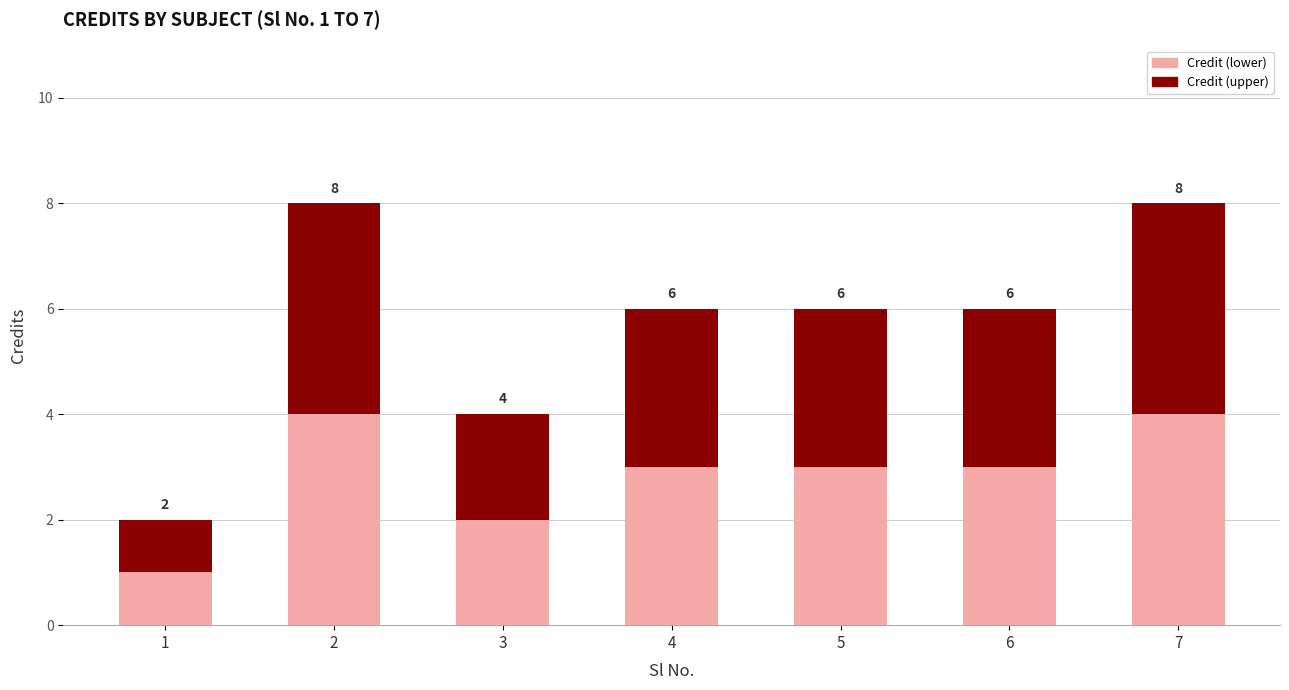

Does the chart contain any negative values?

No